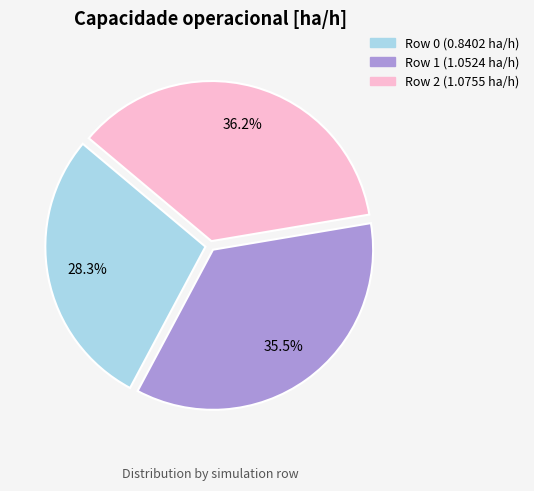

How many segments does this pie chart have?

3